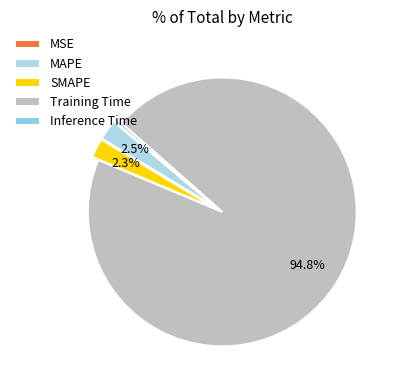

Rank the categories by value from lowest to highest.

MSE, Inference Time, SMAPE, MAPE, Training Time